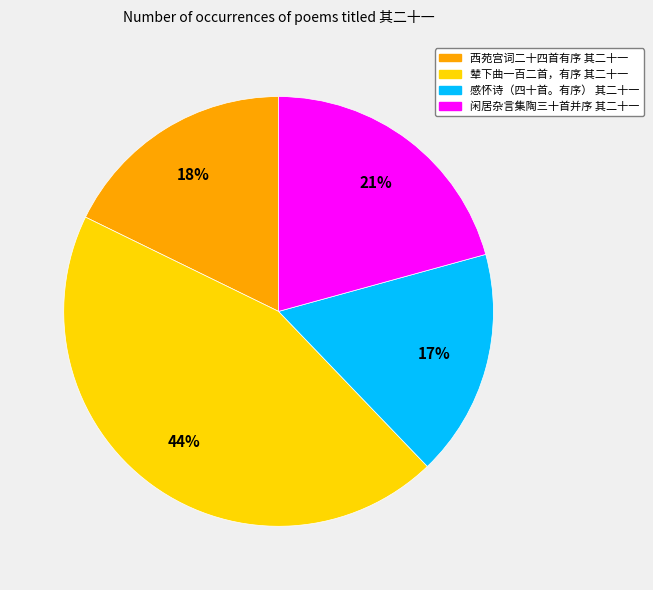

What is the smallest slice in the pie chart?

感怀诗（四十首。有序） 其二十一